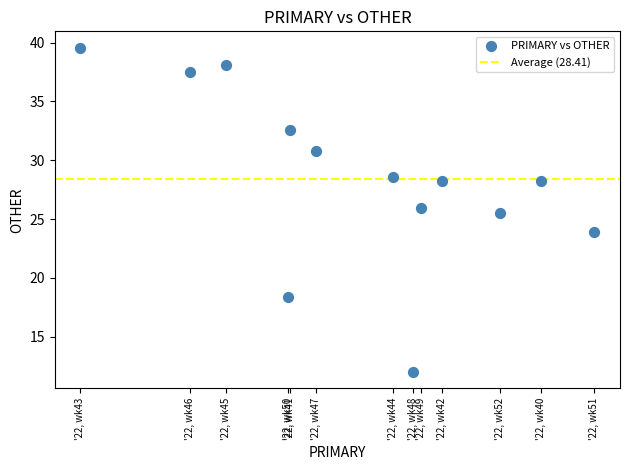

What Y value in the scatter plot is closest to 25?

25.5